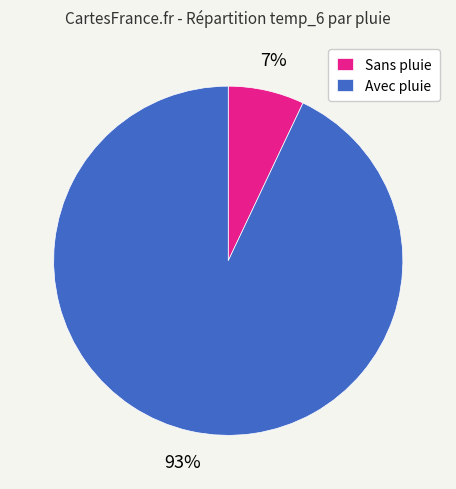

Which slice is the largest?

Avec pluie